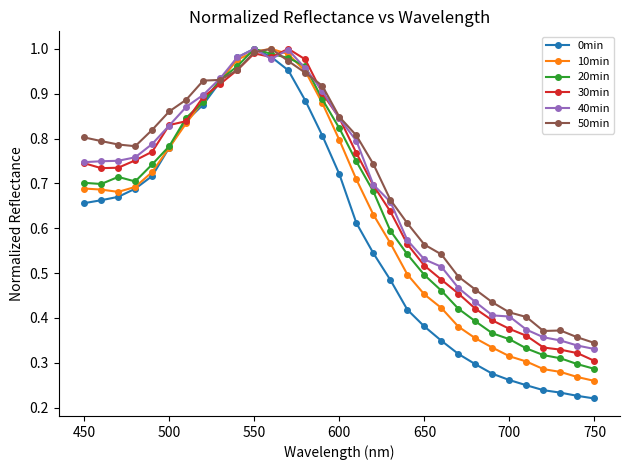

Which series has the largest range (max minus min)?

0min